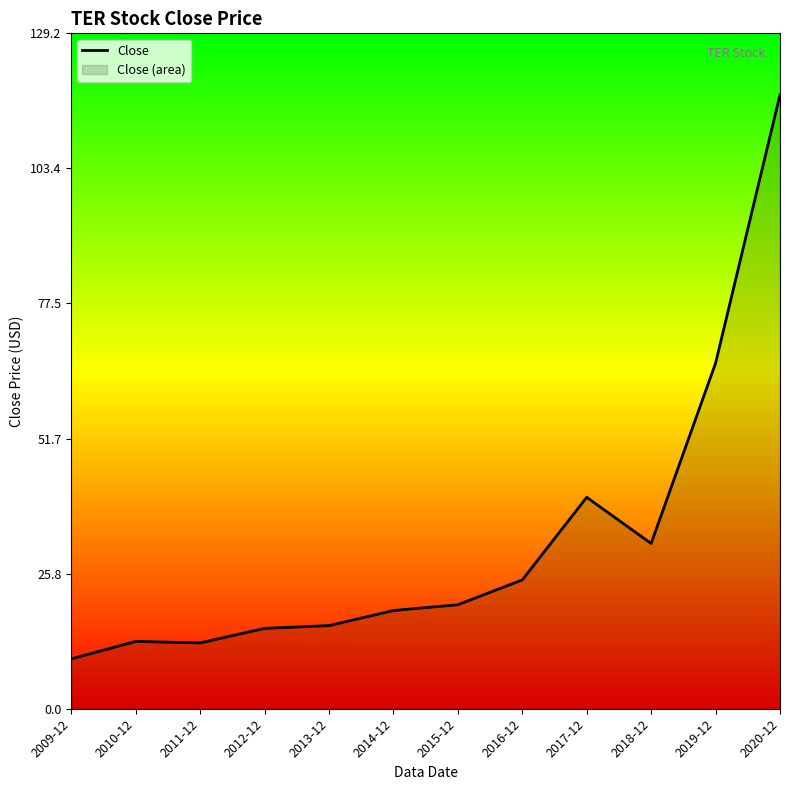

Read the value at 2017-12.

40.5